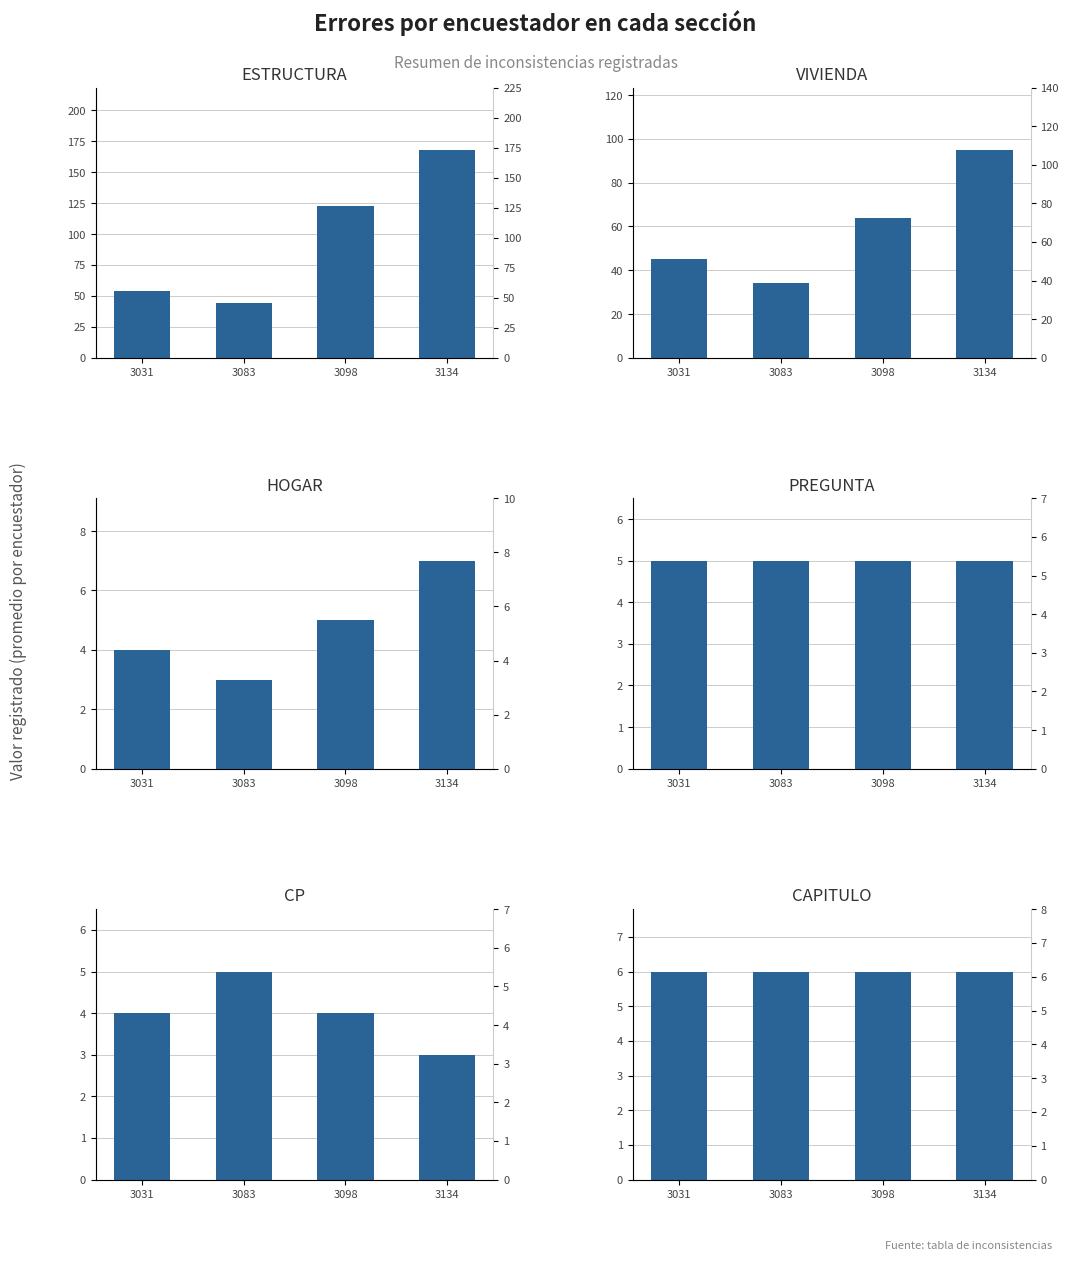

Is the value of PREGUNTA at 3083 greater than the value of HOGAR at 3098?

No